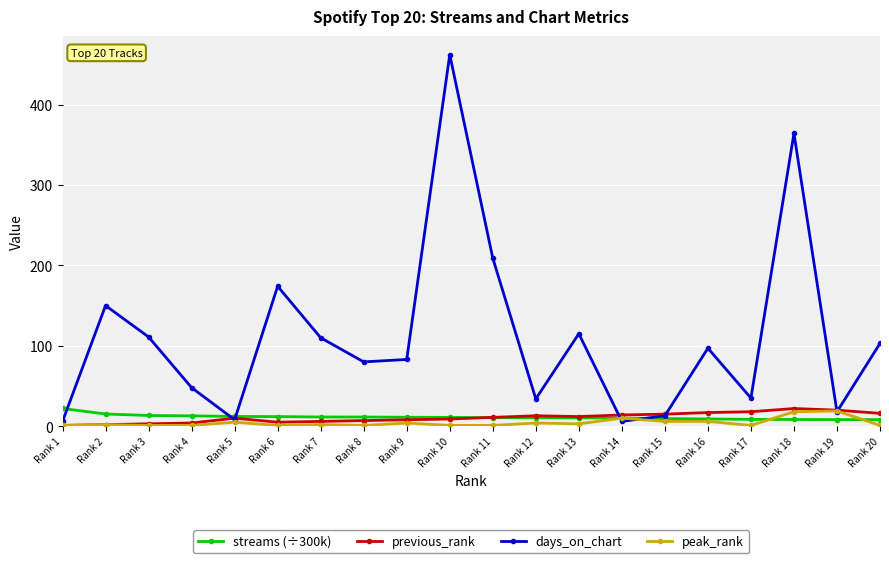

Read the peak_rank value at Rank 12.

4.0